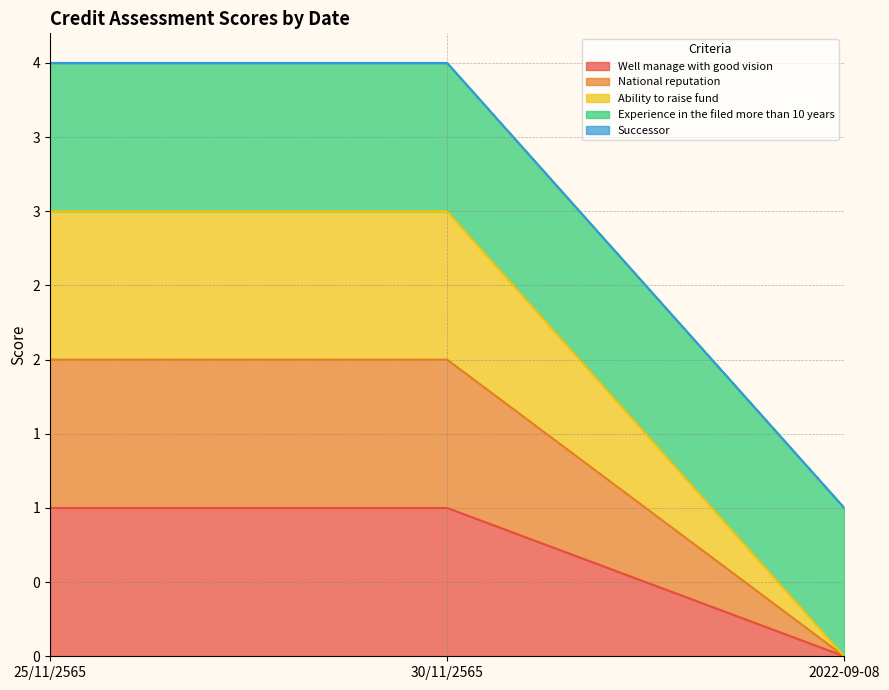

Is it true that Well manage with good vision equals 1 at 30/11/2565?

True